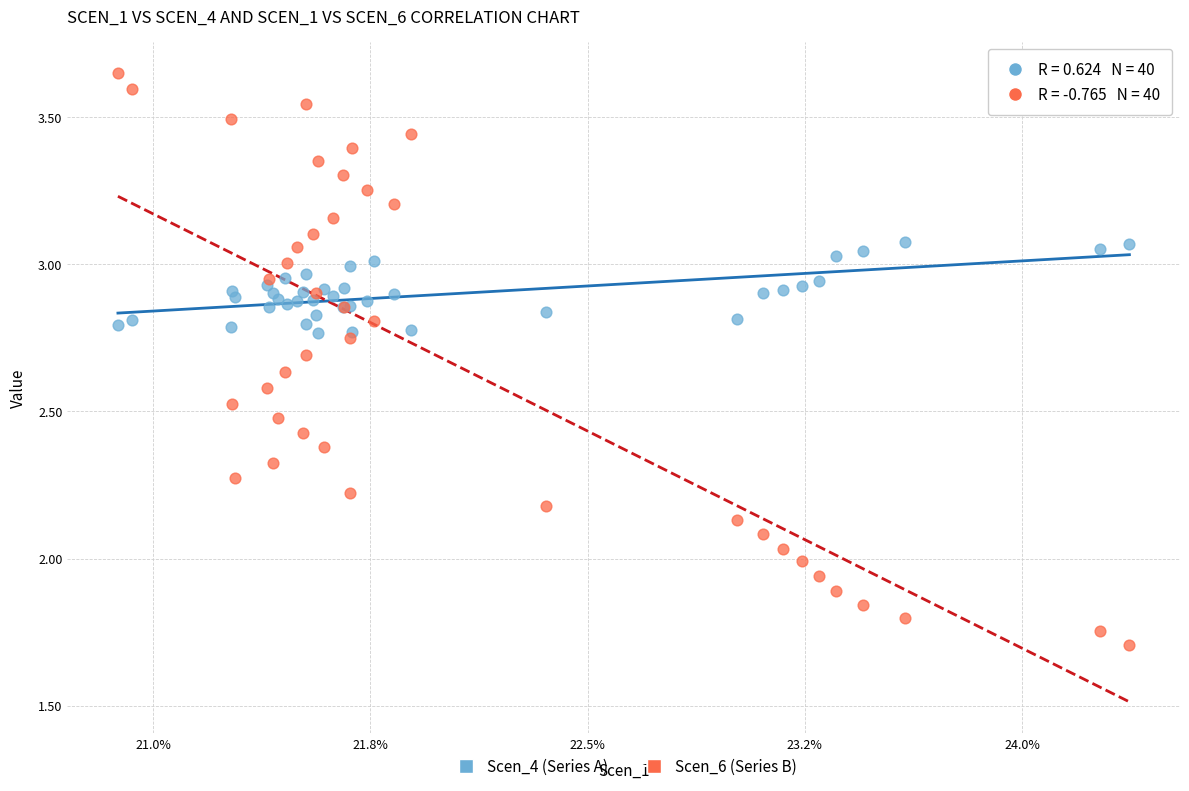

Which series contains the lowest Y value?

Scen_6 (Series B)